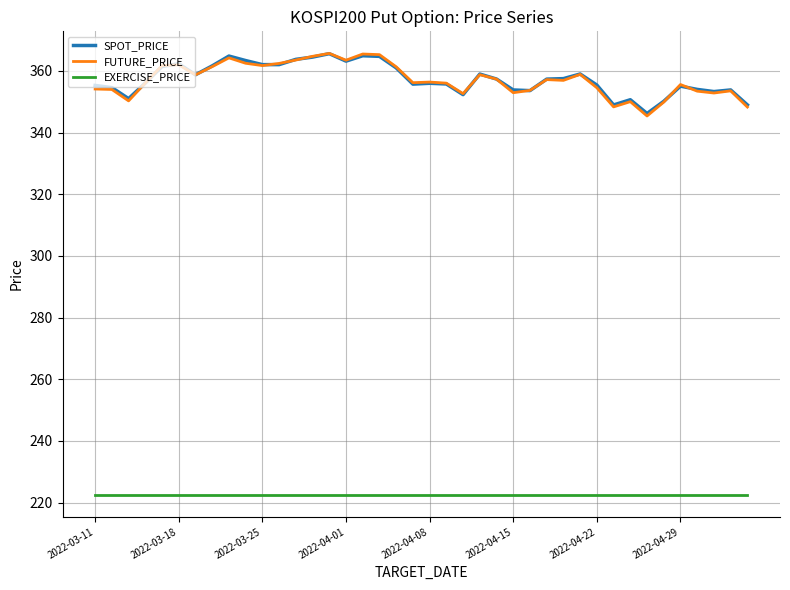

How many values in the SPOT_PRICE series exceed 357?

20